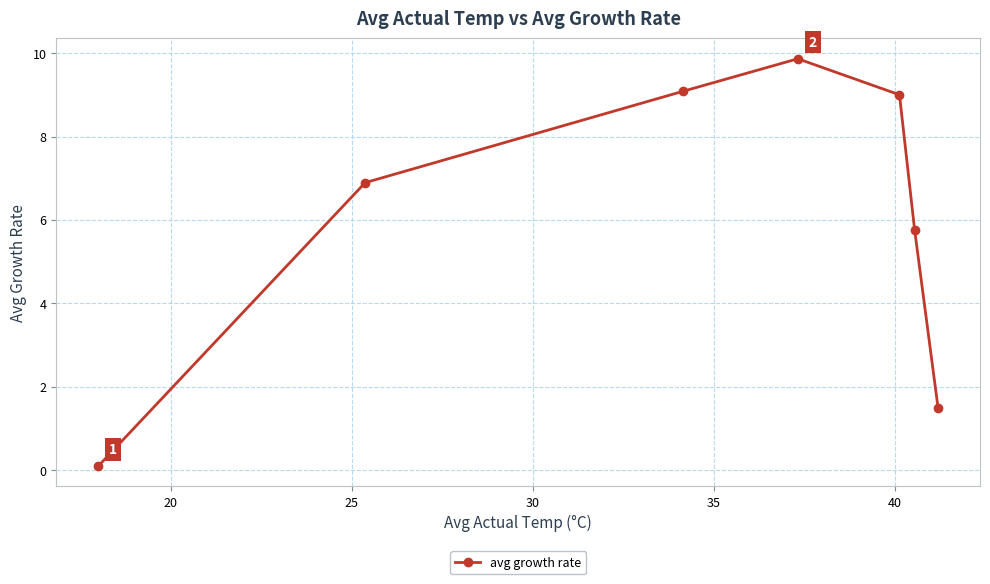

What is the value of the 3rd point from the left?

9.1